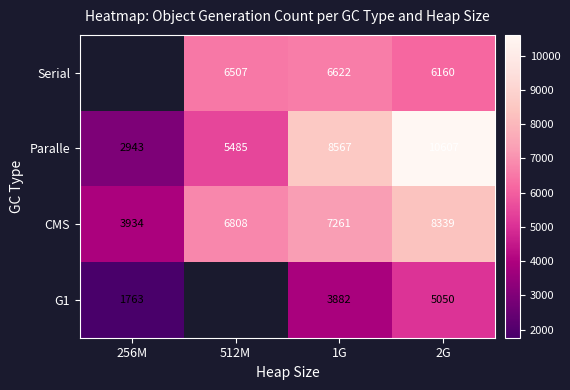

Which category has the highest value in the Paralle series?

2G